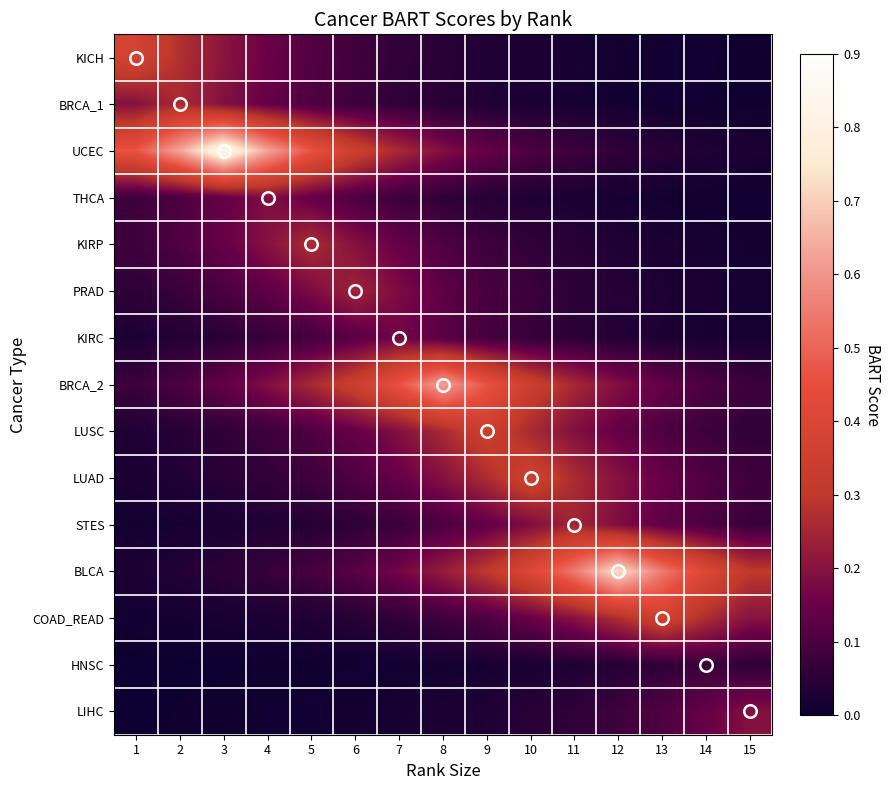

Which series has the largest range (max minus min)?

UCEC